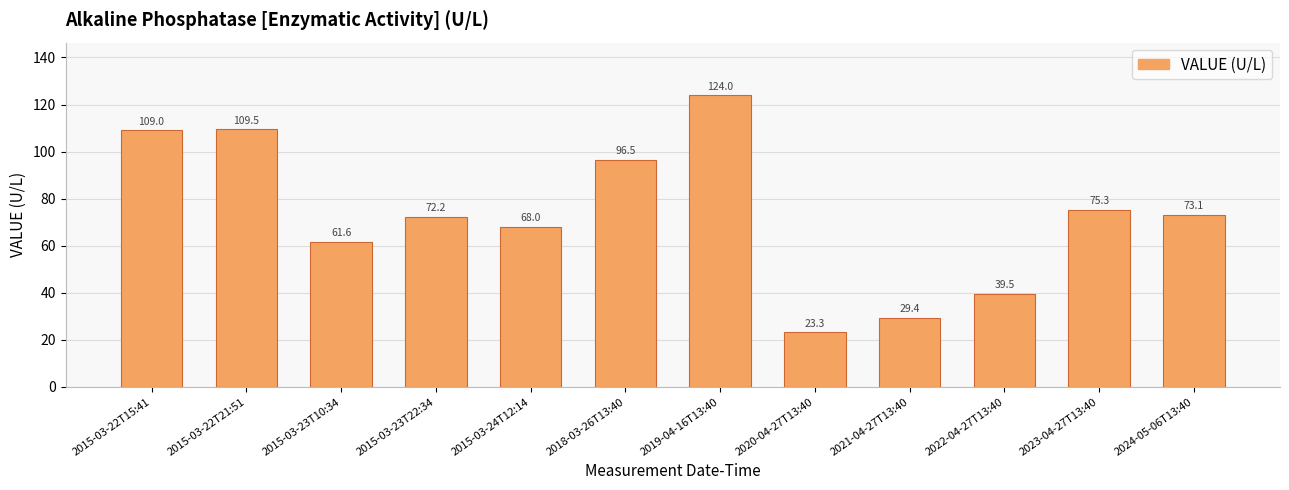

What is the difference between the maximum and minimum values?

100.7